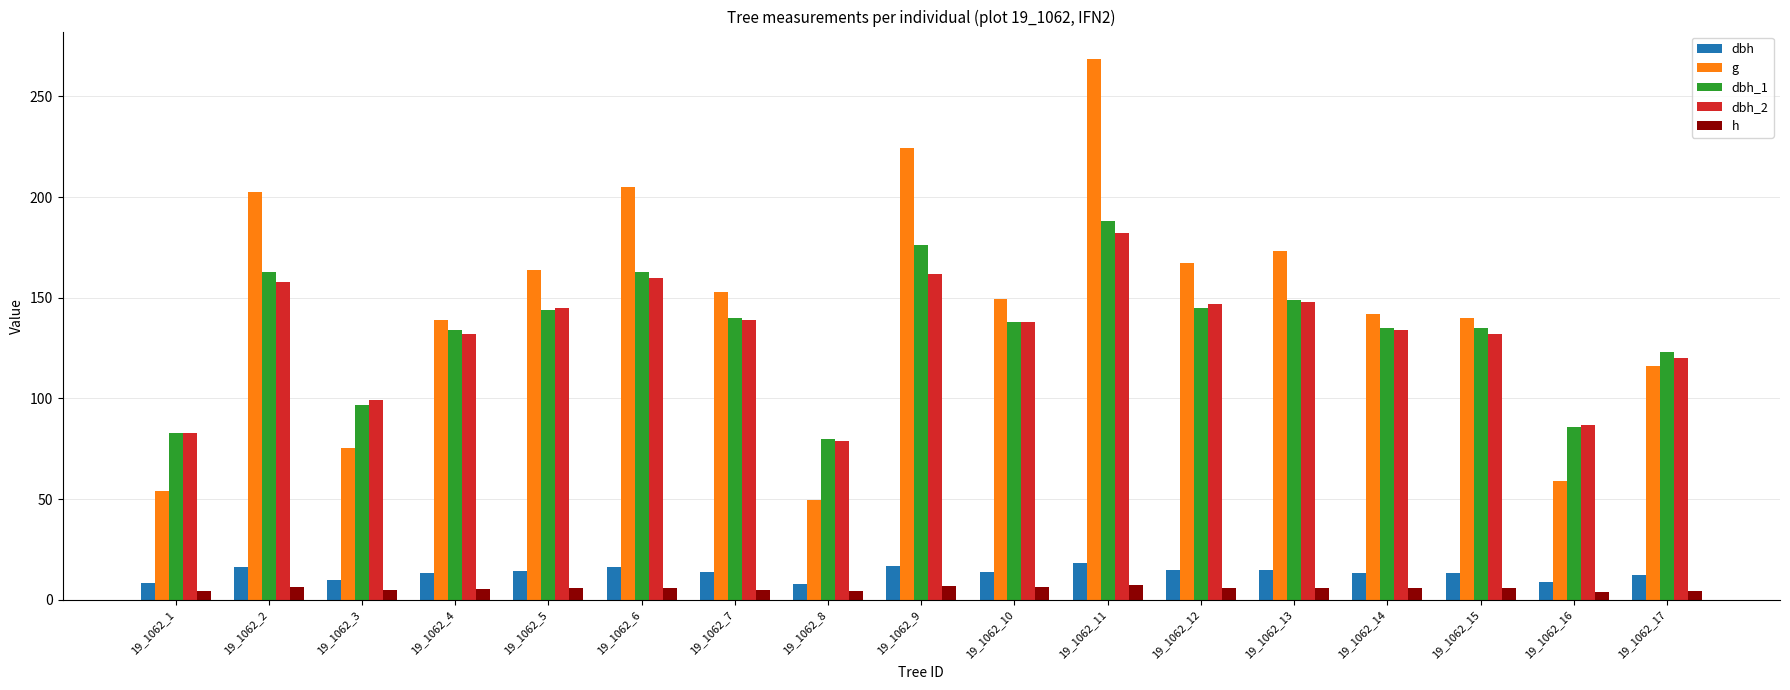

Are the bars horizontal?

No